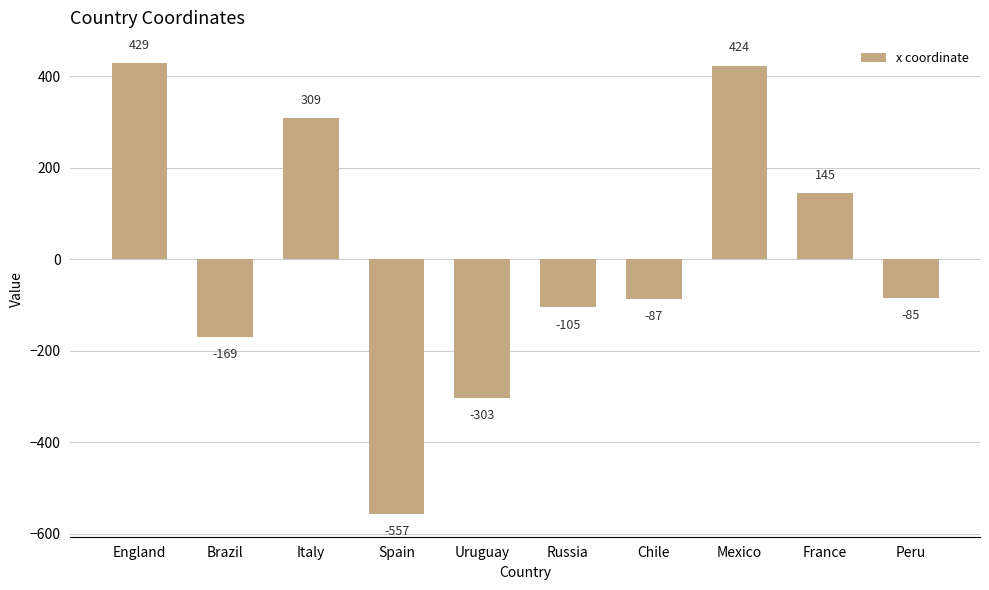

Read the value at Chile, to the nearest 10.

-90